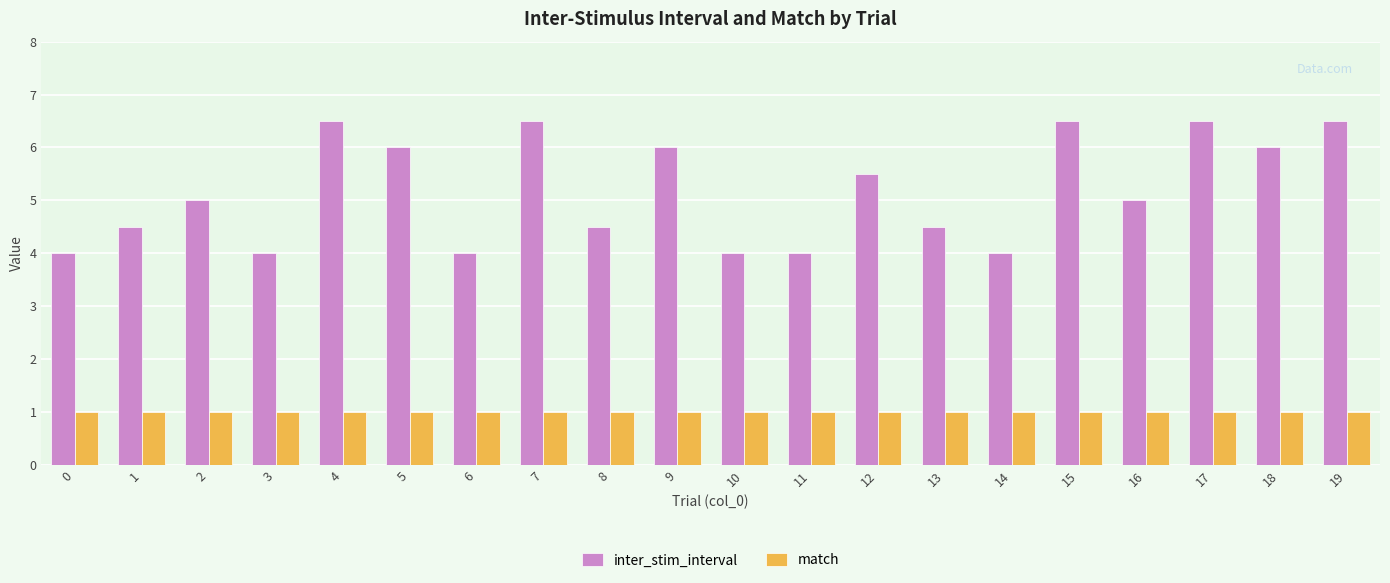

Is it true that match equals 1.0 at 3?

True